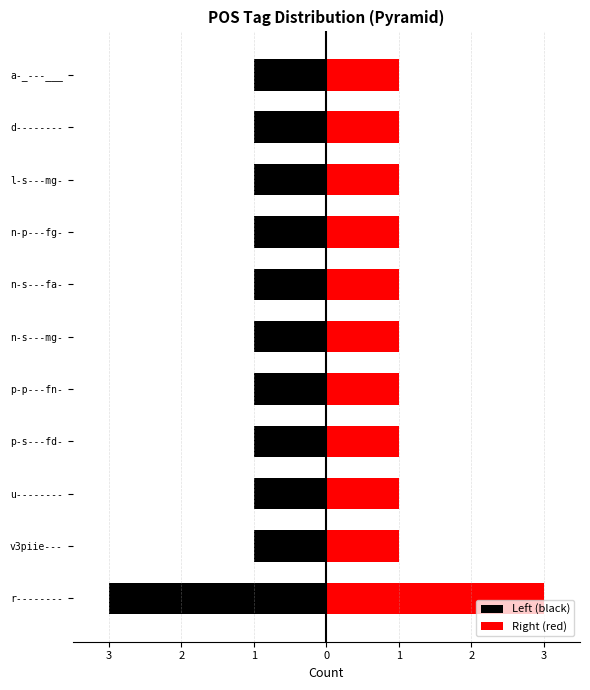

What is the spread (max minus min) of values at u--------?

2